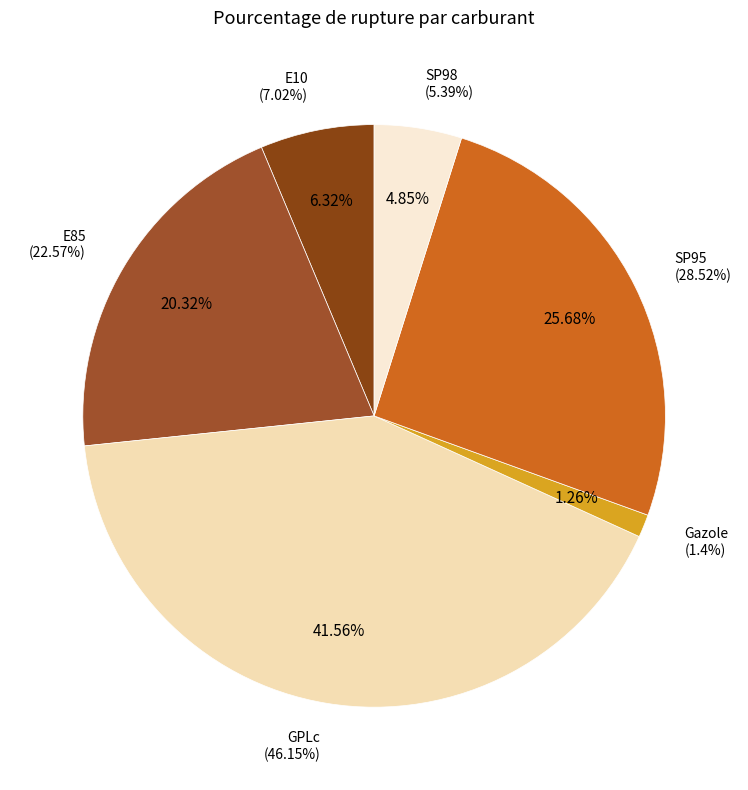

Approximately how many times larger is the value at GPLc compared to Gazole?

33.0